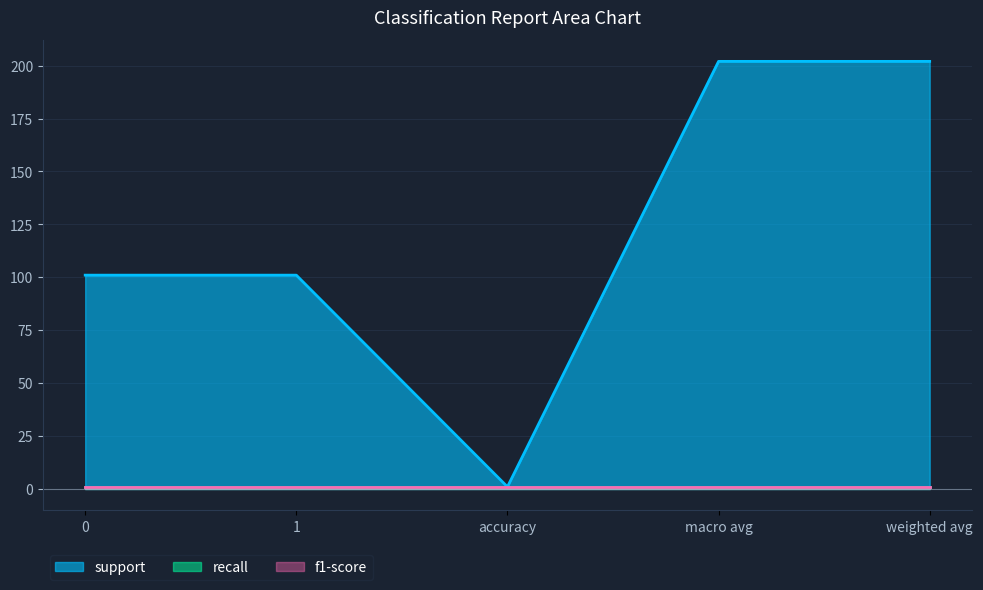

What is the label of the 5th point from the left?

weighted avg